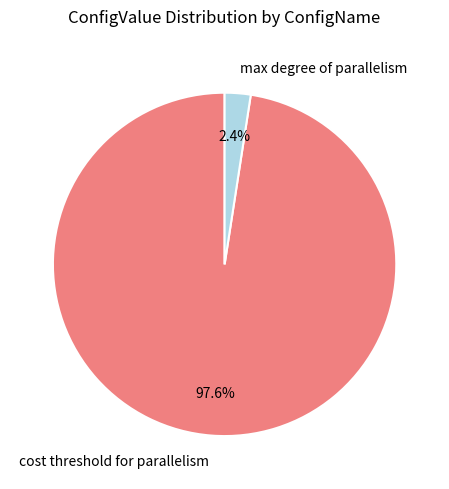

Between cost threshold for parallelism and max degree of parallelism, which is larger?

cost threshold for parallelism